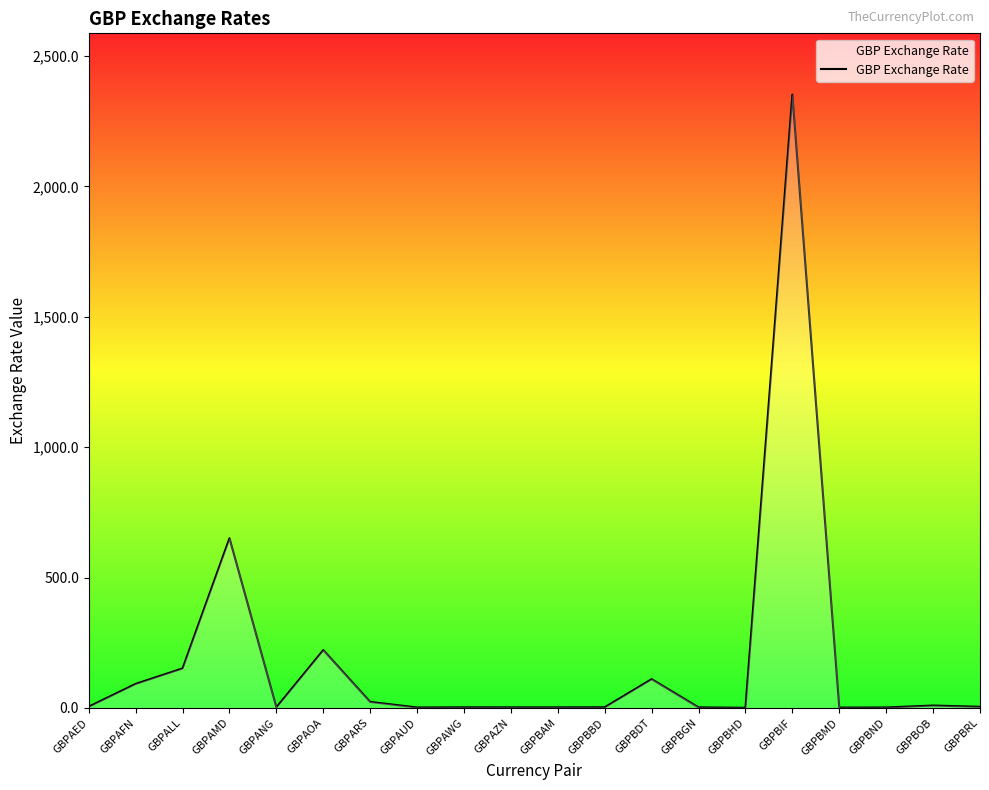

What is the difference between the values at GBPAZN and GBPBND?

0.5